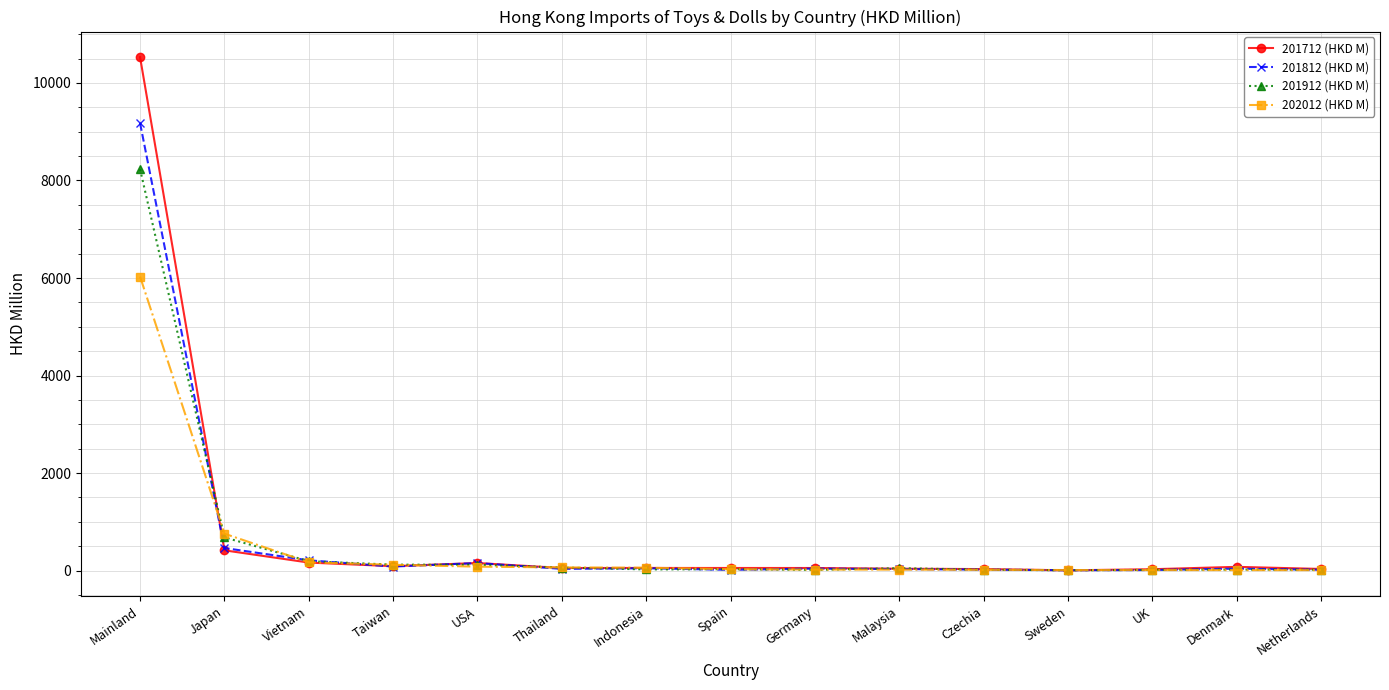

What is the label of the 6th point from the right?

Malaysia